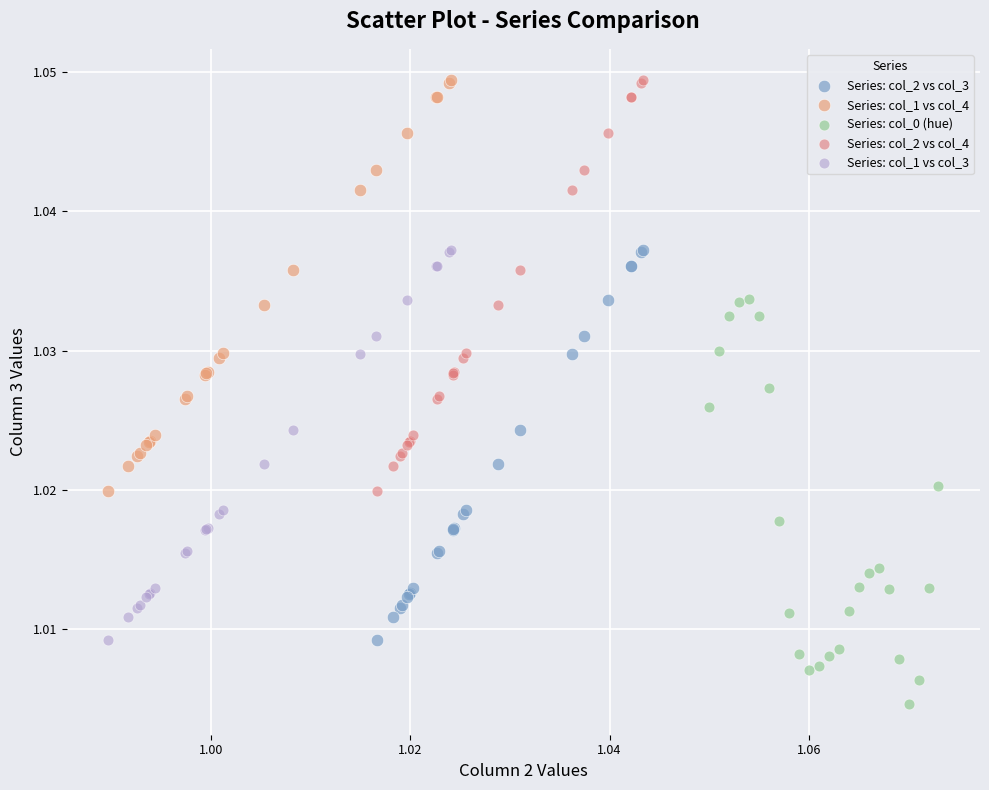

Which series reaches the minimum Y coordinate?

Series: col_0 (hue)